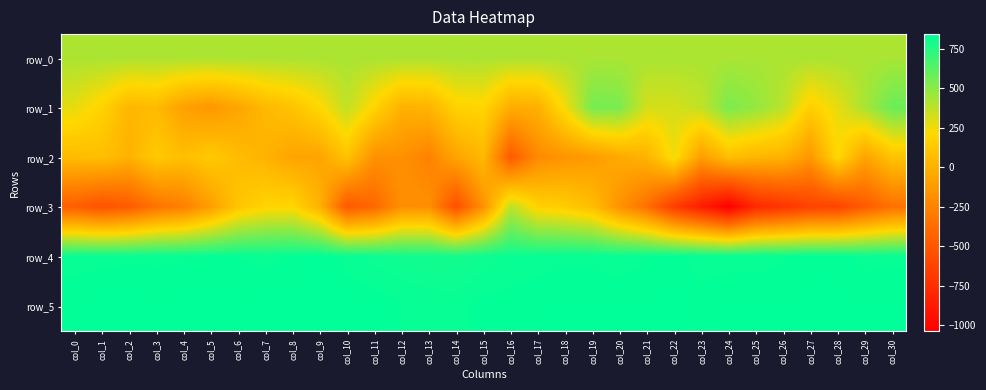

What is the difference between the maximum and minimum values in the row_5 series?

20.0